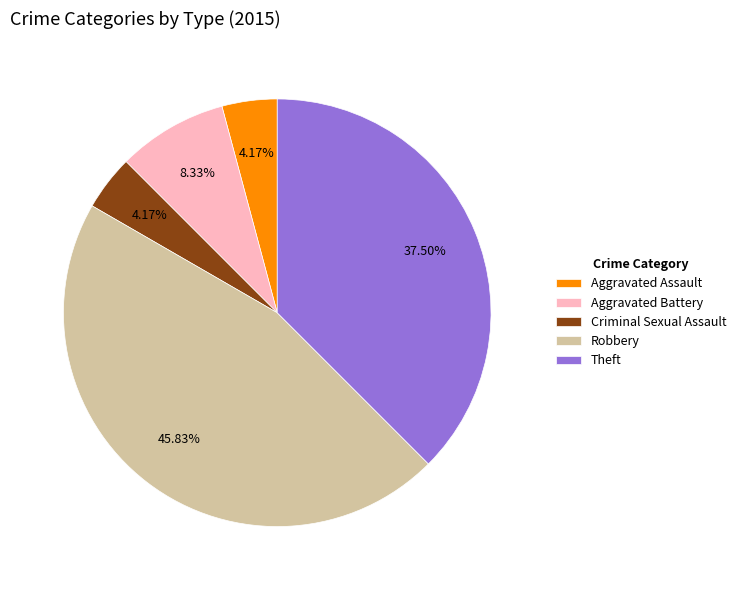

The Aggravated Battery slice represents 8% of the pie. True or false?

True